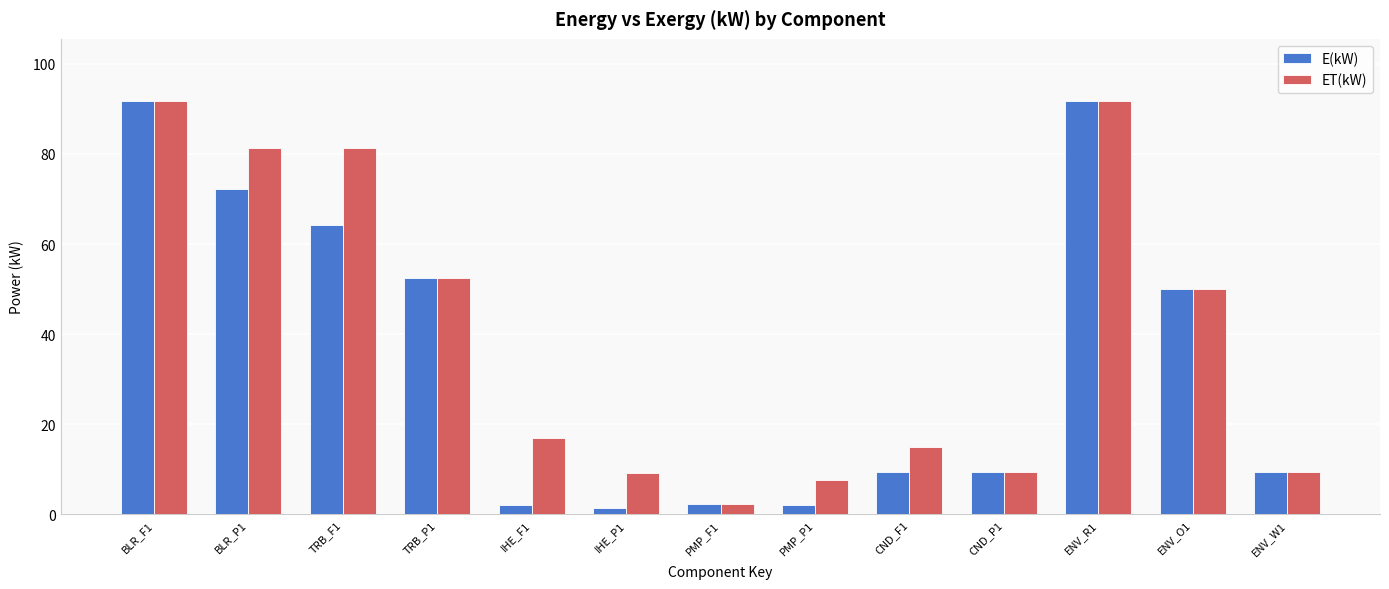

What is the greatest value displayed?

91.8